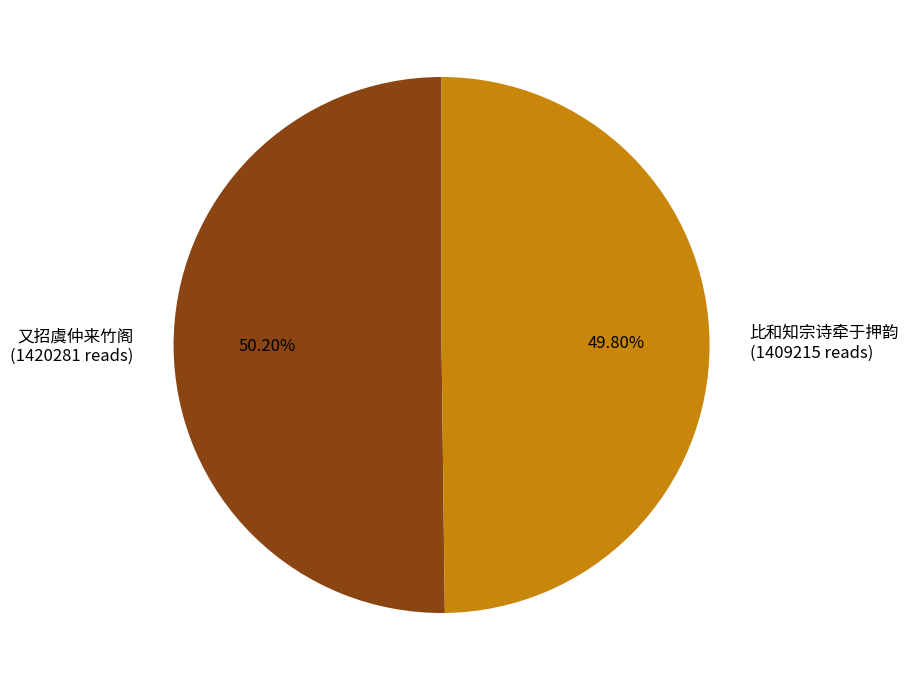

What is the ratio of the value at 又招虞仲来竹阁 (1420281 reads) to the value at 比和知宗诗牵于押韵 (1409215 reads)?

1.0